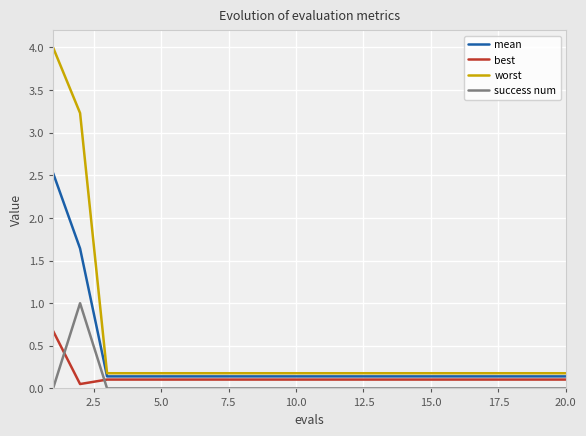

Which series has the largest range (max minus min)?

worst